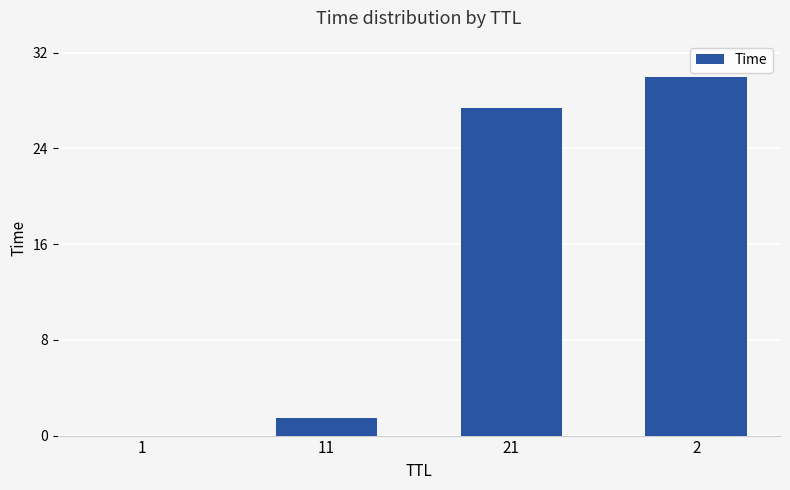

What is the sum of all values?

58.8